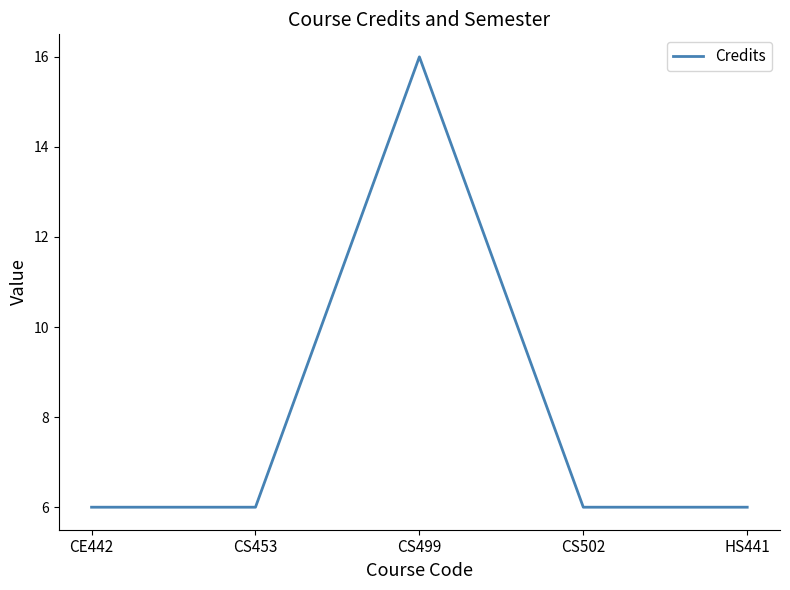

What is the maximum value shown in the chart?

16